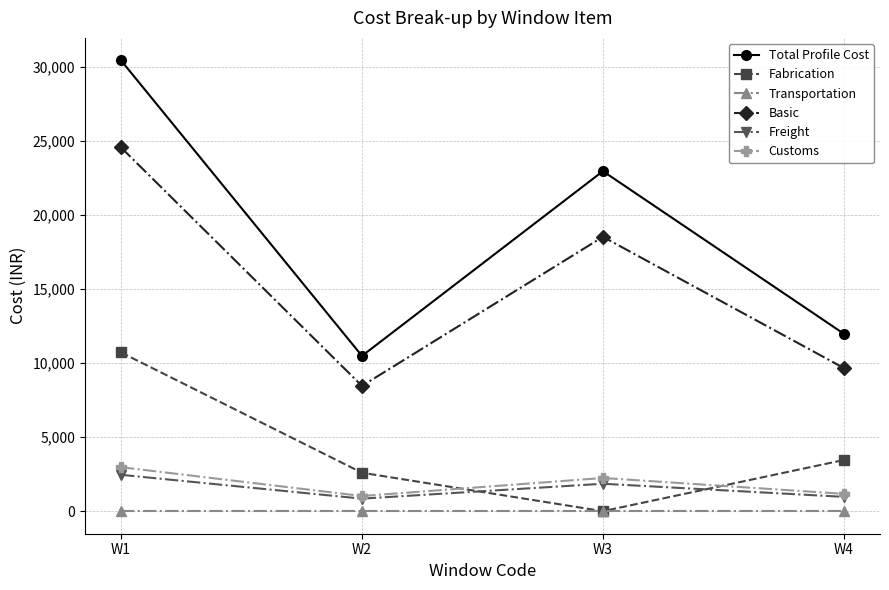

In Basic, how many points are higher than both neighbors (excluding endpoints)?

1